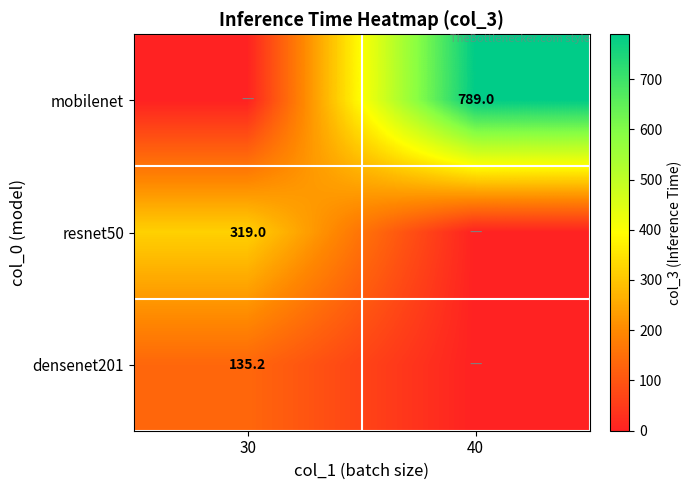

The mobilenet series shows 789.0 at 40. True or false?

True